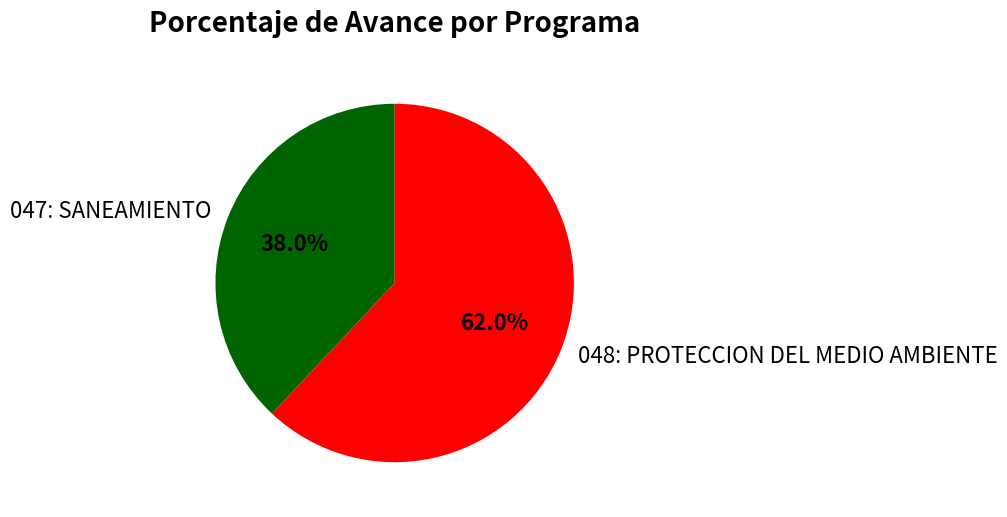

Rank the categories by value from lowest to highest.

047: SANEAMIENTO, 048: PROTECCION DEL MEDIO AMBIENTE